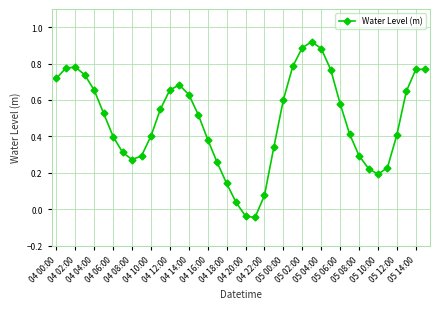

True or false: there are more than 2 points higher than both neighbors.

True